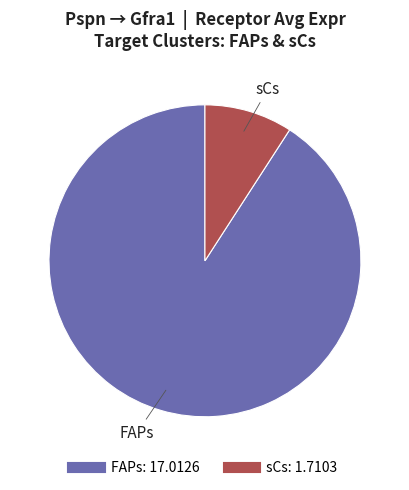

Is there a majority slice in this chart?

Yes